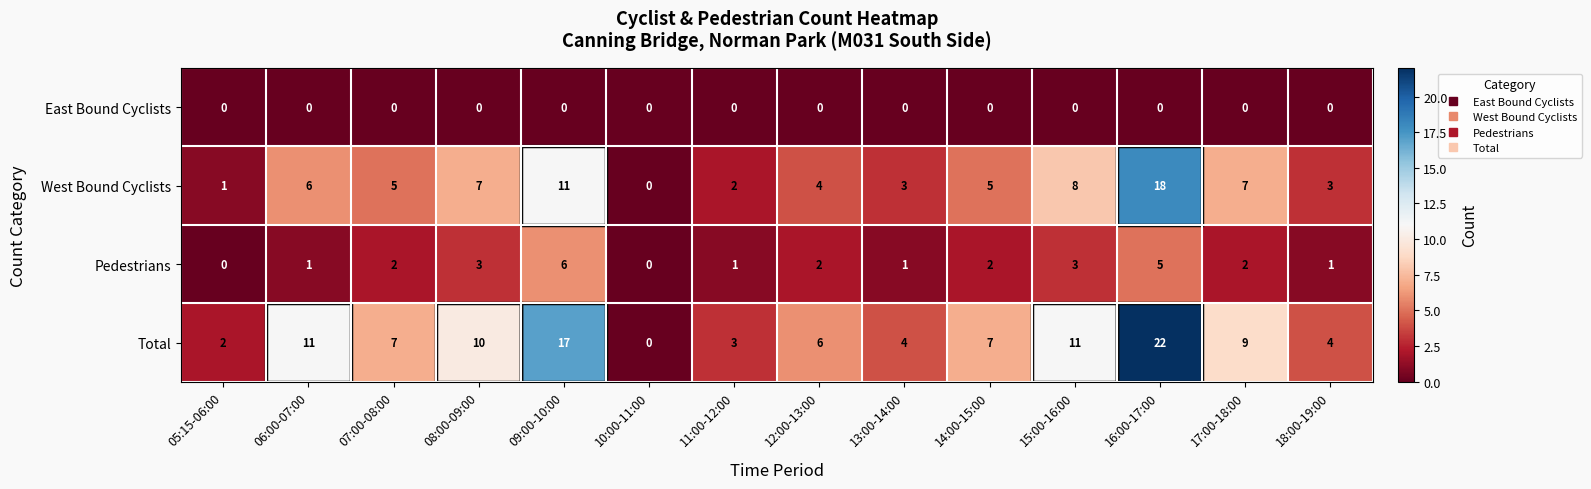

Where is West Bound Cyclists nearest to the value 9?

15:00-16:00